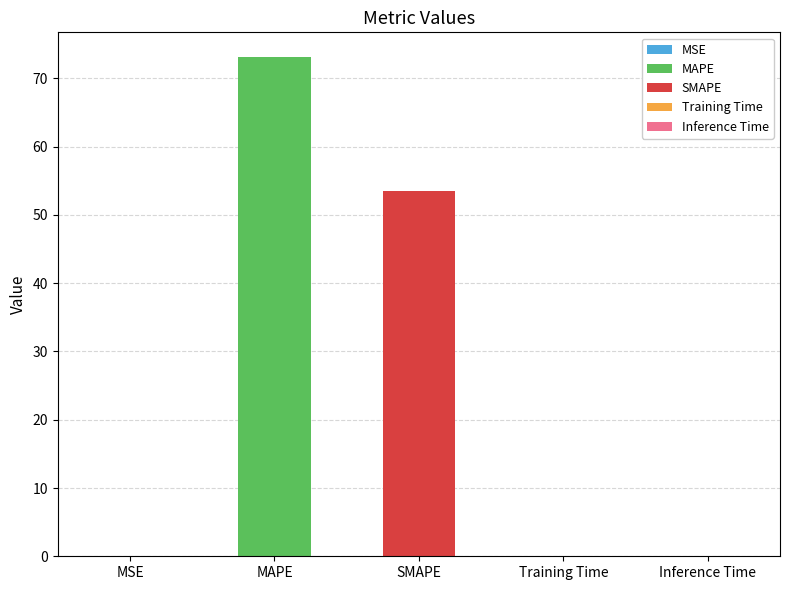

Reading left to right, extract all data points from this chart.

0.0	73.1	53.5	0.0	0.0